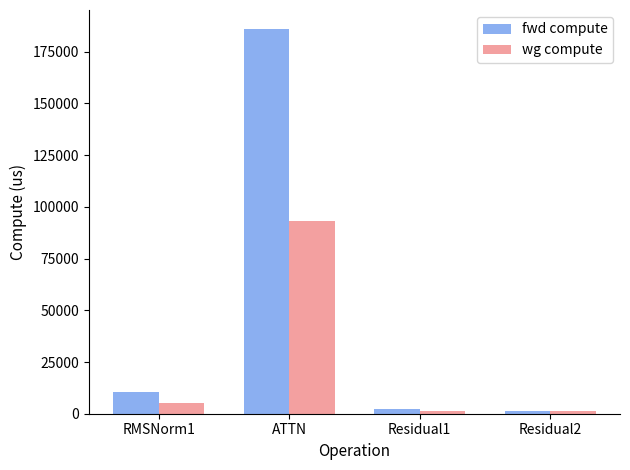

What is the maximum value shown in the chart?

185876.5